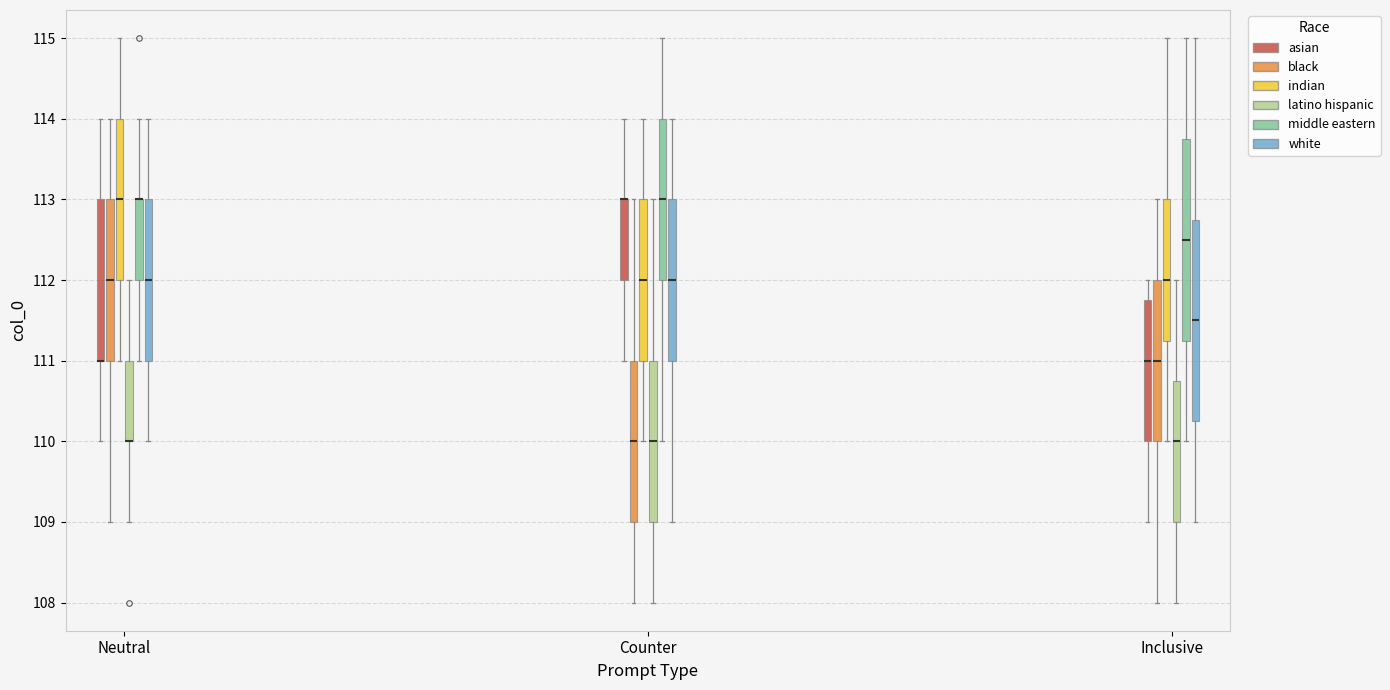

Reading left to right, transcribe this box plot: for each box, give where its median line is, the range the box spans, and where its two whiskers end, as read against the y-axis. The values are not printed on the chart, so give them approximately, as read against the axis.

Neutral (asian): median 111.0 (drawn on the box's lower edge), box 111.0 to 113.0, whiskers 110.0 to 114.0
Neutral (black): median 112.0, box 111.0 to 113.0, whiskers 109.0 to 114.0
Neutral (indian): median 113.0, box 112.0 to 114.0, whiskers 111.0 to 115.0
Neutral (latino hispanic): median 110.0 (drawn on the box's lower edge), box 110.0 to 111.0, whiskers 109.0 to 112.0
Neutral (middle eastern): median 113.0 (drawn on the box's upper edge), box 112.0 to 113.0, whiskers 111.0 to 114.0
Neutral (white): median 112.0, box 111.0 to 113.0, whiskers 110.0 to 114.0
Counter (asian): median 113.0 (drawn on the box's upper edge), box 112.0 to 113.0, whiskers 111.0 to 114.0
Counter (black): median 110.0, box 109.0 to 111.0, whiskers 108.0 to 113.0
Counter (indian): median 112.0, box 111.0 to 113.0, whiskers 110.0 to 114.0
Counter (latino hispanic): median 110.0, box 109.0 to 111.0, whiskers 108.0 to 113.0
Counter (middle eastern): median 113.0, box 112.0 to 114.0, whiskers 110.0 to 115.0
Counter (white): median 112.0, box 111.0 to 113.0, whiskers 109.0 to 114.0
Inclusive (asian): median 111.0, box 110.0 to 111.8, whiskers 109.0 to 112.0
Inclusive (black): median 111.0, box 110.0 to 112.0, whiskers 108.0 to 113.0
Inclusive (indian): median 112.0, box 111.3 to 113.0, whiskers 110.0 to 115.0
Inclusive (latino hispanic): median 110.0, box 109.0 to 110.8, whiskers 108.0 to 112.0
Inclusive (middle eastern): median 112.5, box 111.3 to 113.8, whiskers 110.0 to 115.0
Inclusive (white): median 111.5, box 110.3 to 112.8, whiskers 109.0 to 115.0